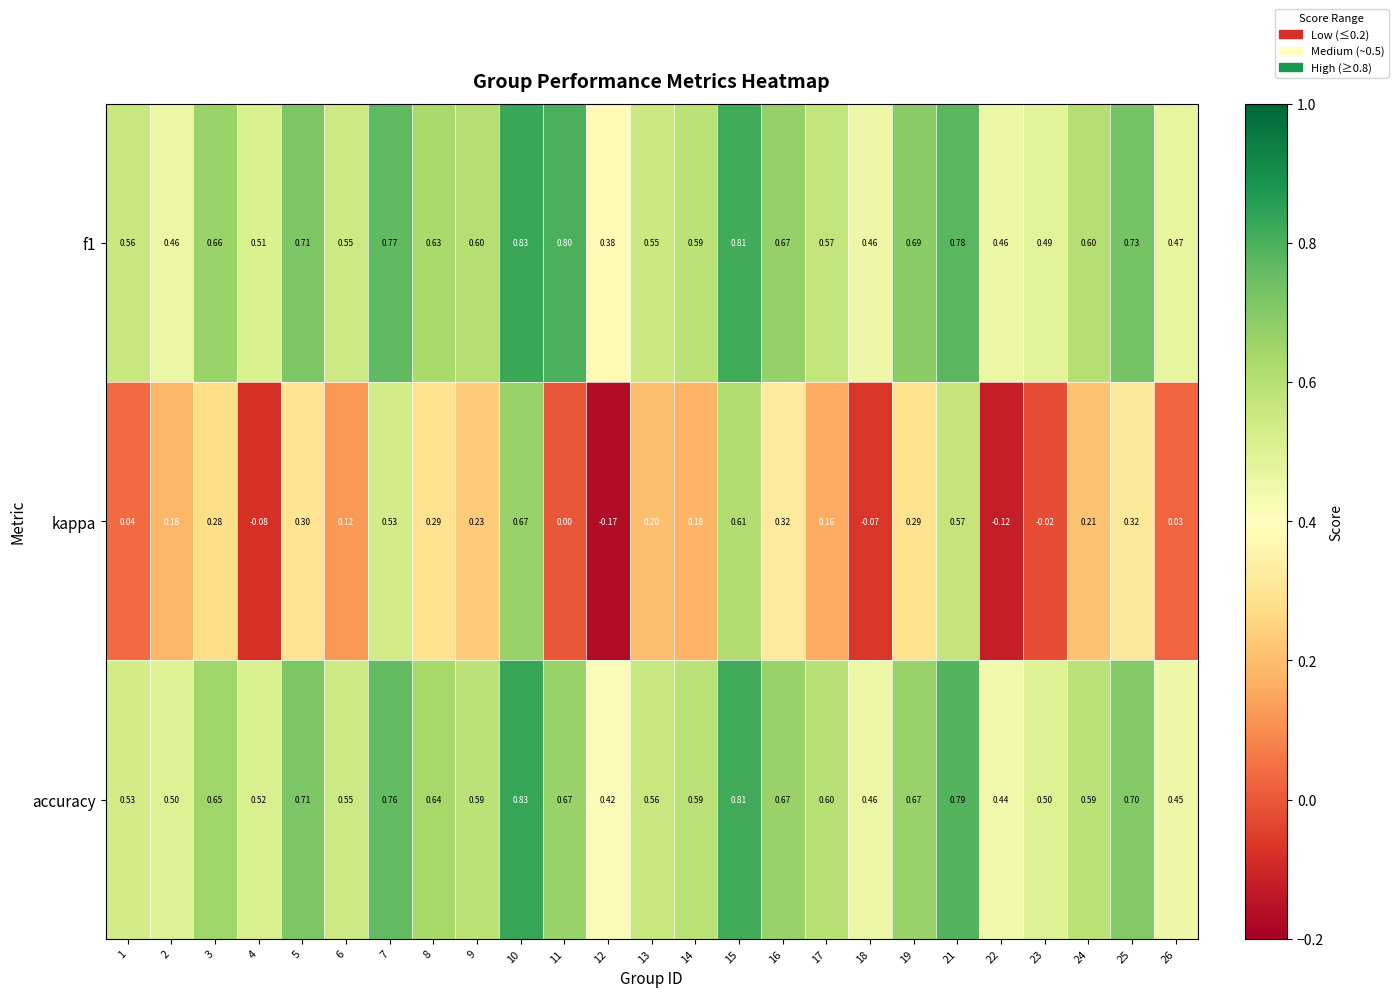

Between 4 and 13, which series saw the biggest shift?

kappa